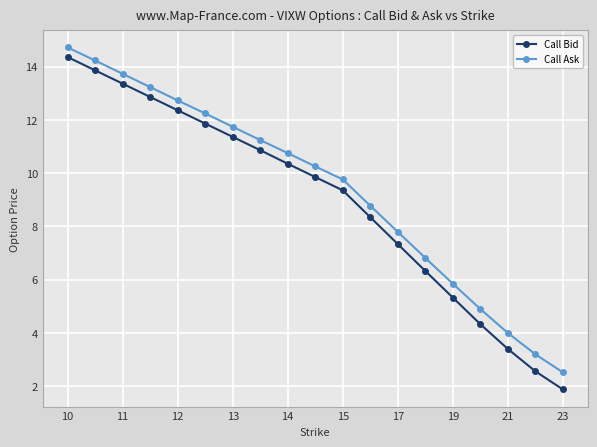

What is the highest value of the Call Ask series?

14.7